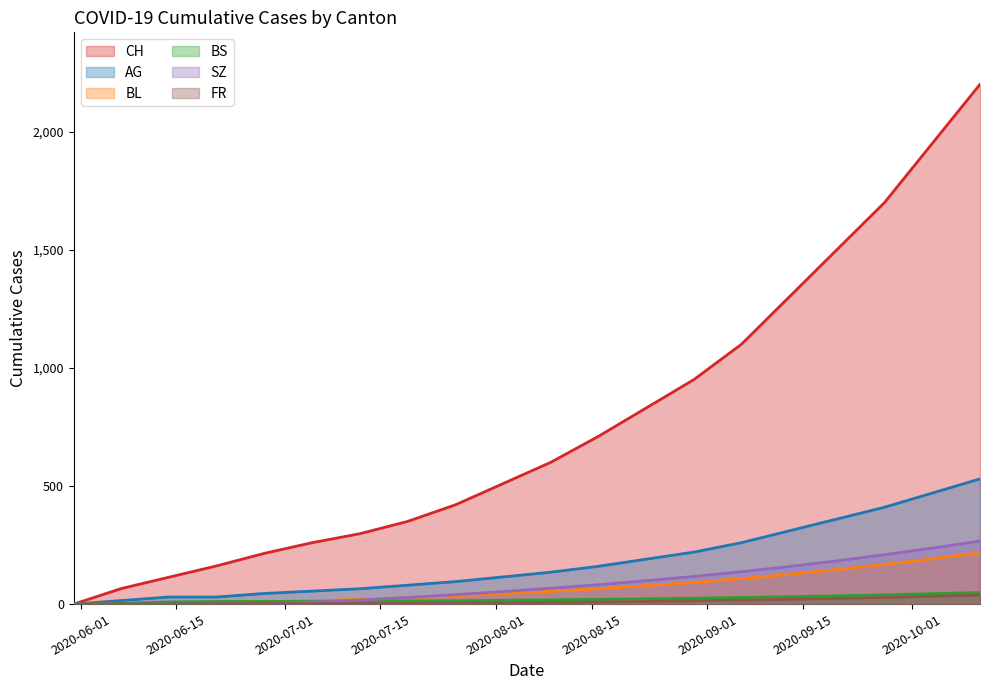

Which has a higher value, 2020-05-31 or 2020-06-28?

2020-06-28